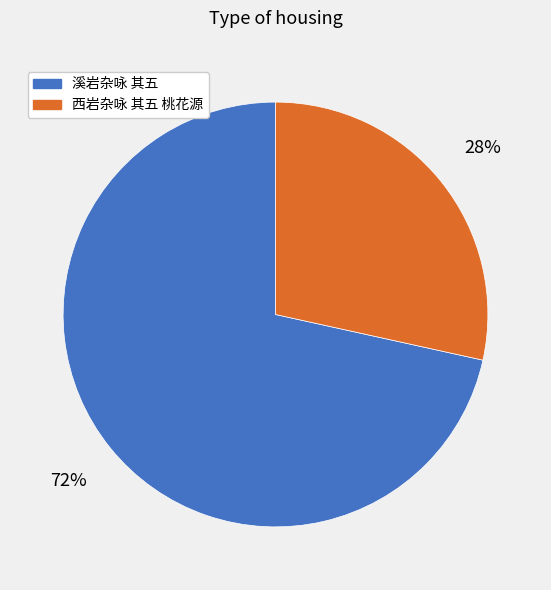

To the nearest percent, what is the combined percentage of 西岩杂咏 其五 桃花源 and 溪岩杂咏 其五?

100%